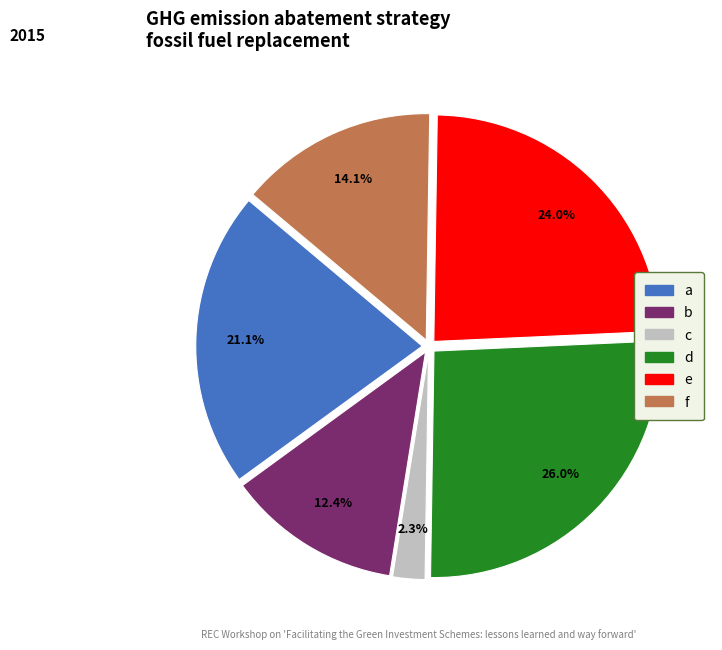

True or false: d accounts for 26% of the total.

True